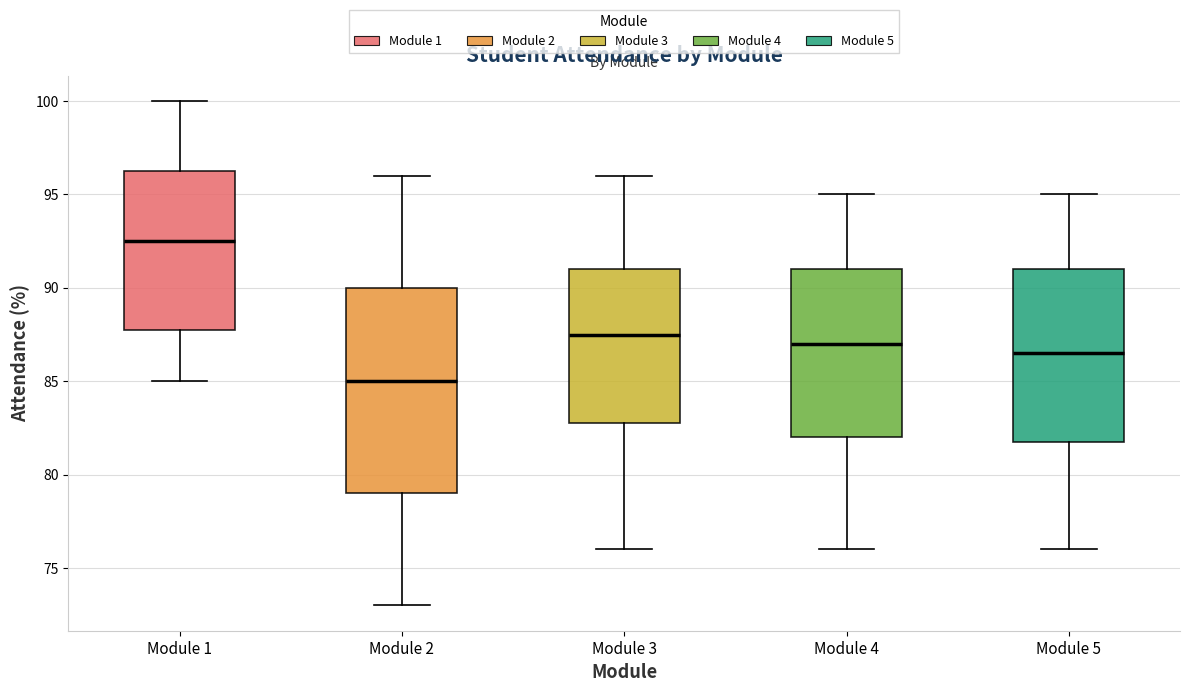

Where does the median line of the box for Module 4 sit on the y-axis? The values are not printed on the chart, so give them approximately, as read against the axis.

87.0